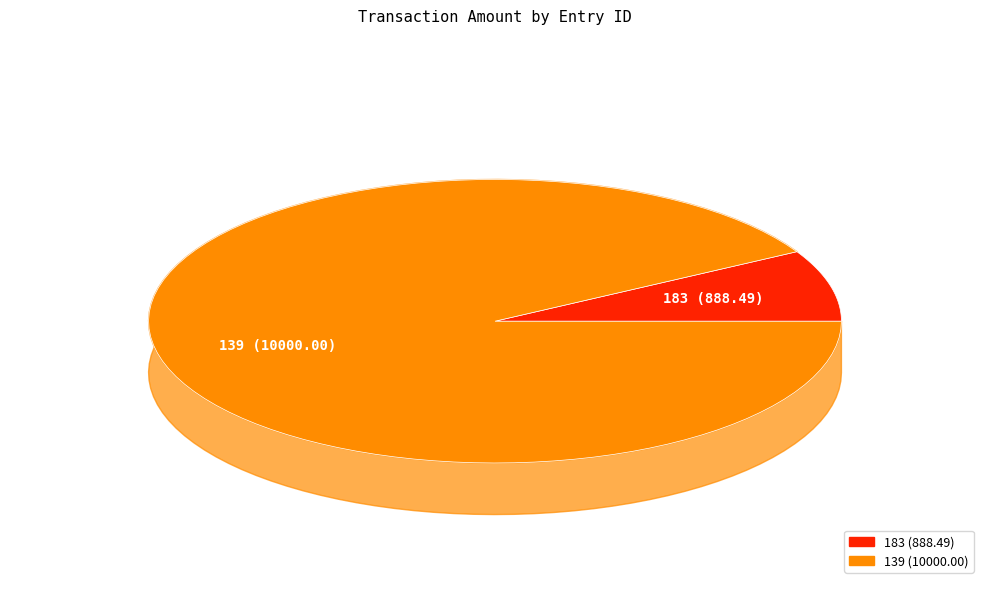

True or false: 139 accounts for 92% of the total.

True